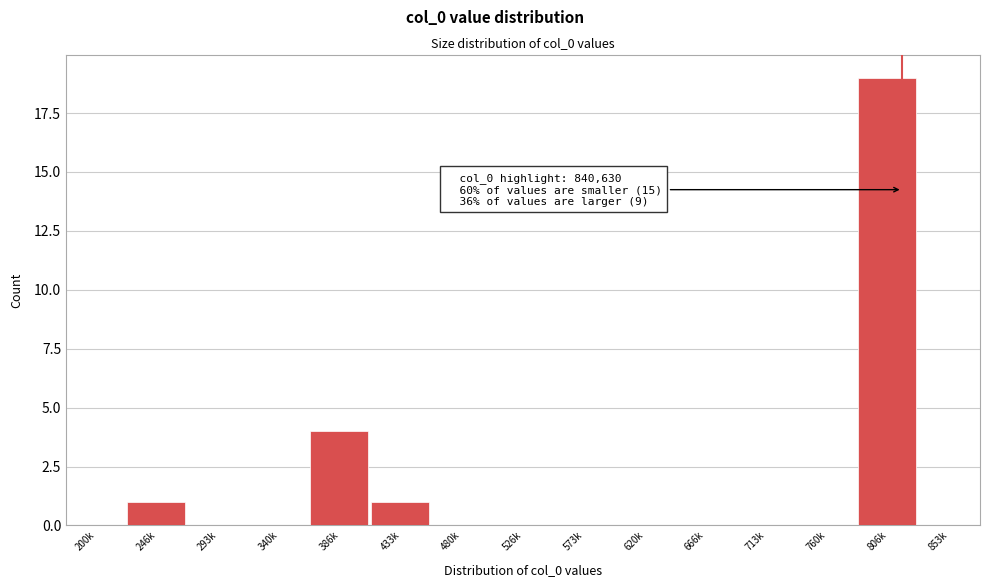

Reading right to left, list all the values displayed in this chart.

853k=0	806k=19	760k=0	713k=0	666k=0	620k=0	573k=0	526k=0	480k=0	433k=1	386k=4	340k=0	293k=0	246k=1	200k=0